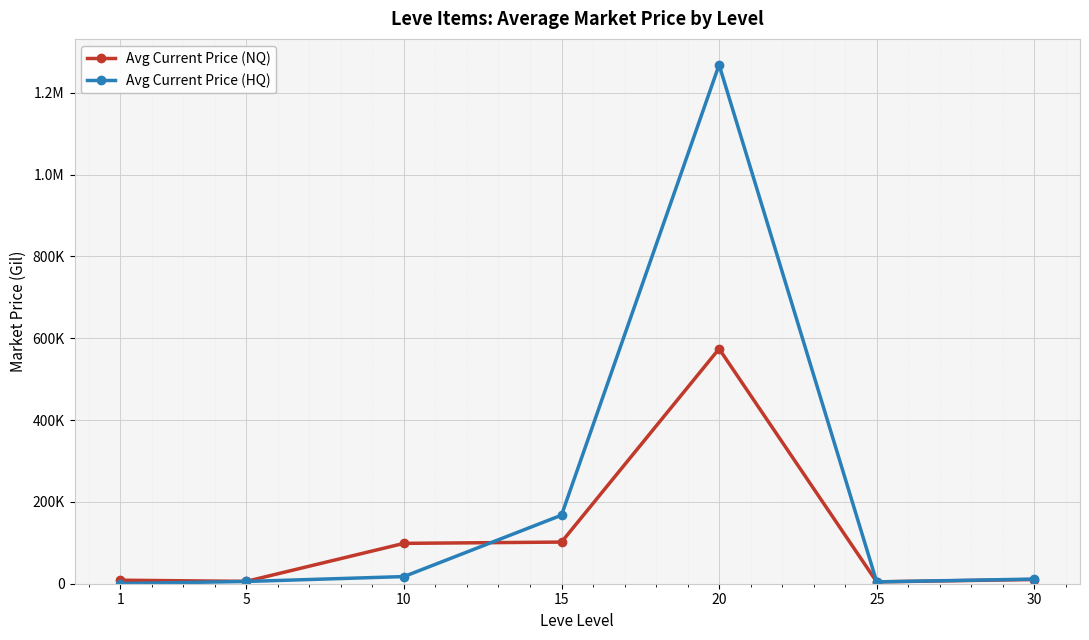

At how many categories does at least one series exceed 722369?

1